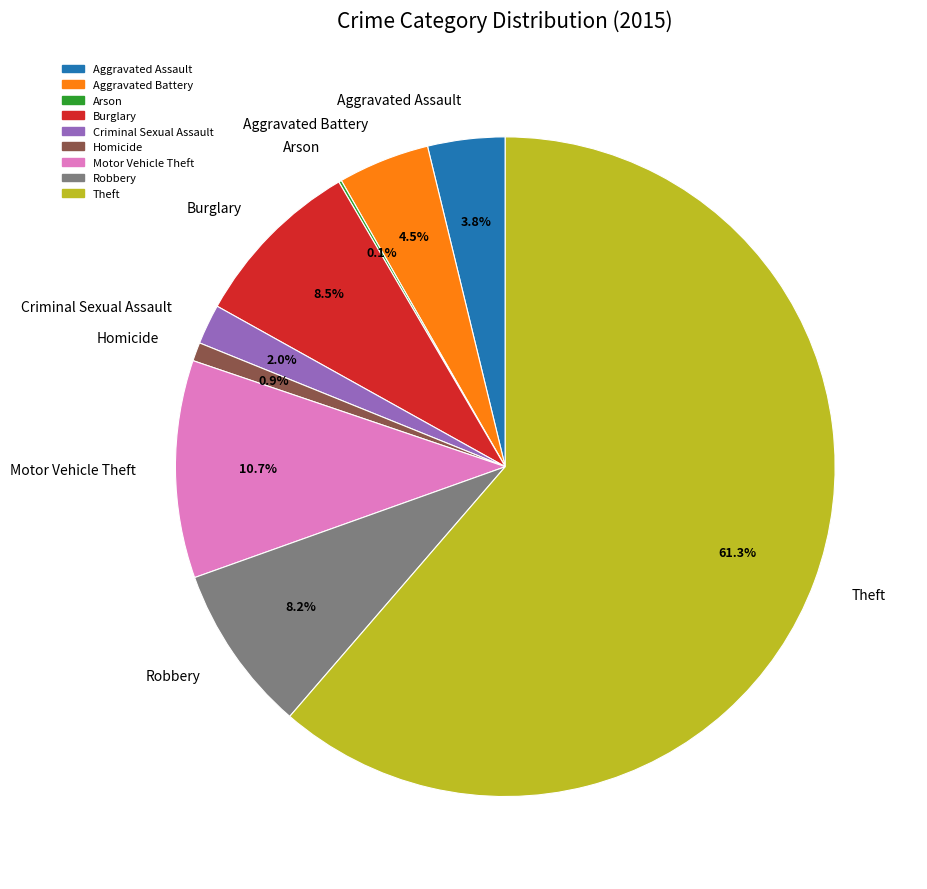

Which slice represents more than half of the pie?

Theft